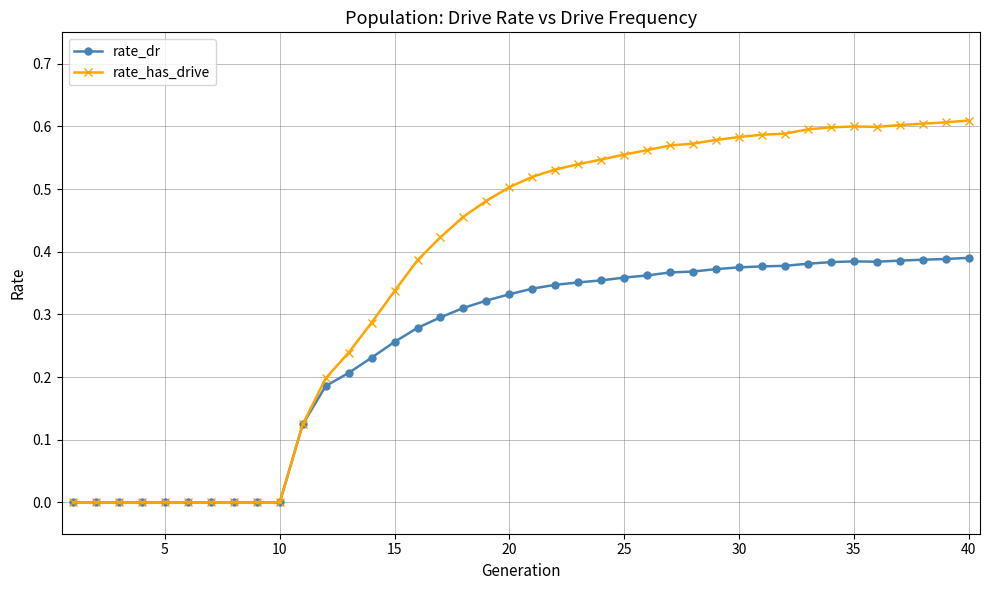

Rank the series by their maximum value, from lowest to highest.

rate_dr, rate_has_drive